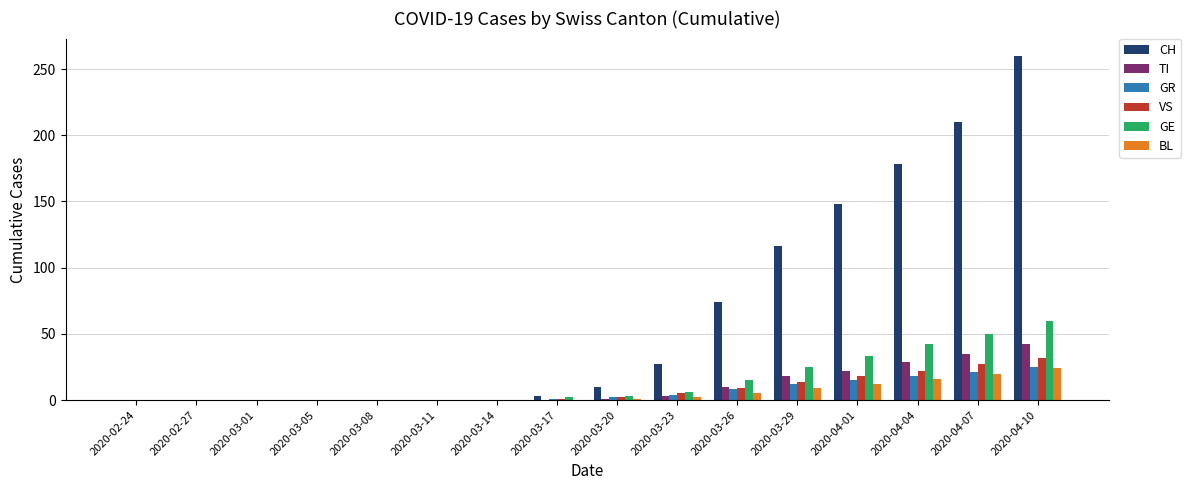

How many series are shown in this chart?

6